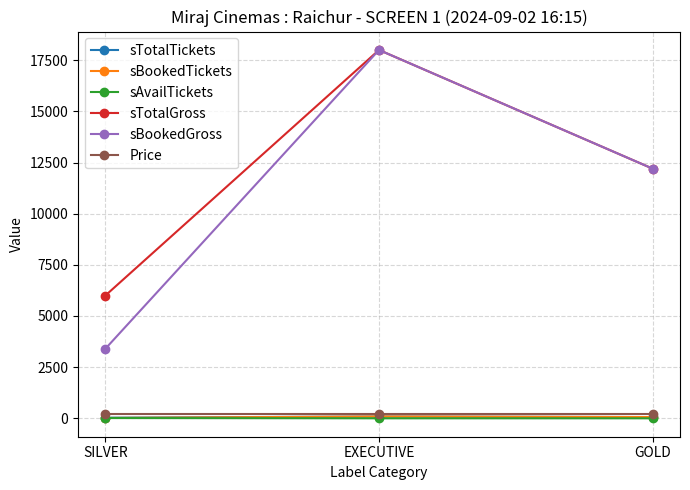

The sBookedGross series shows 12200 at GOLD. True or false?

True